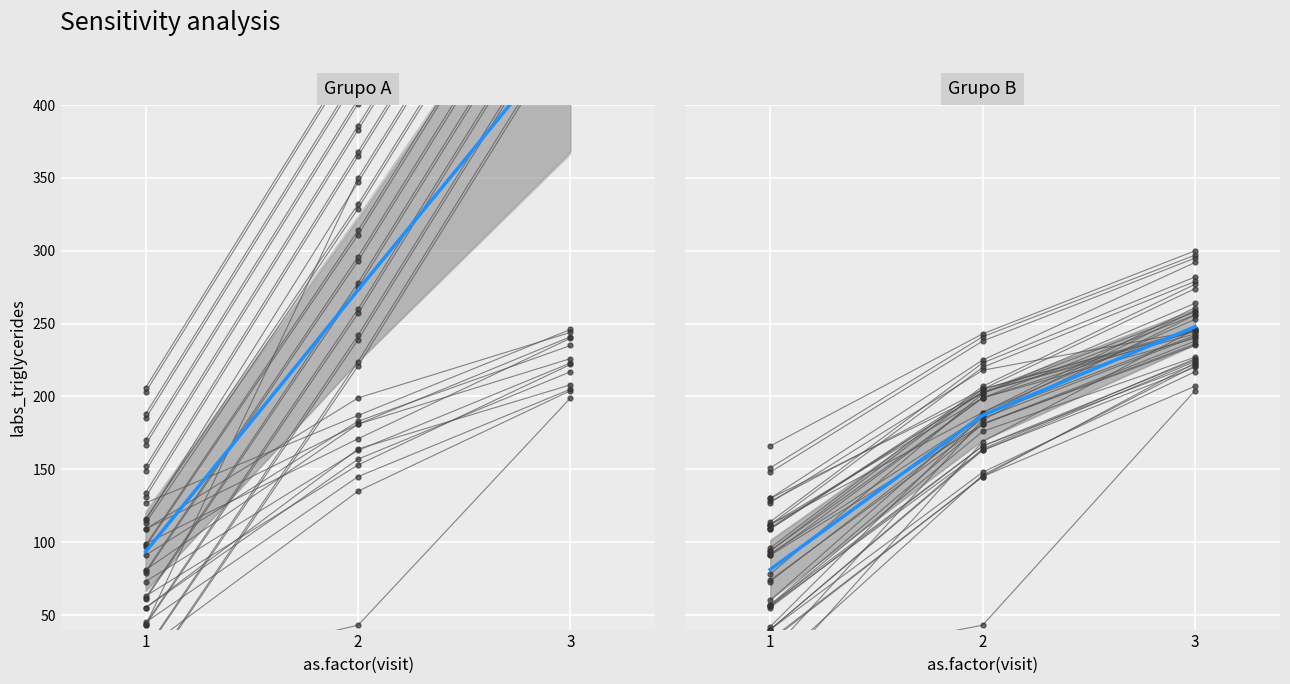

What is the value of the 3rd point from the left?

247.8